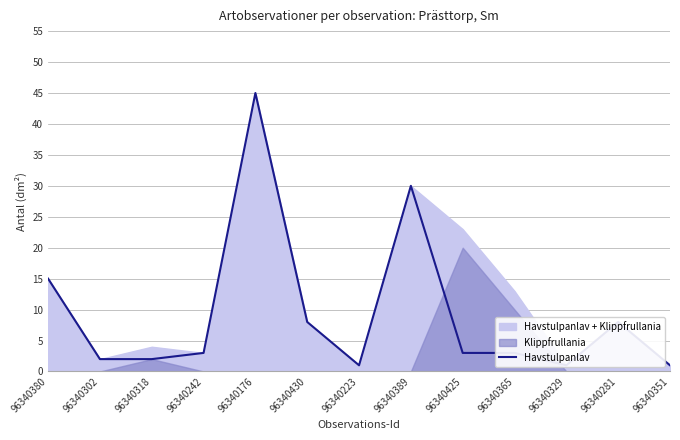

What is the average value?

9